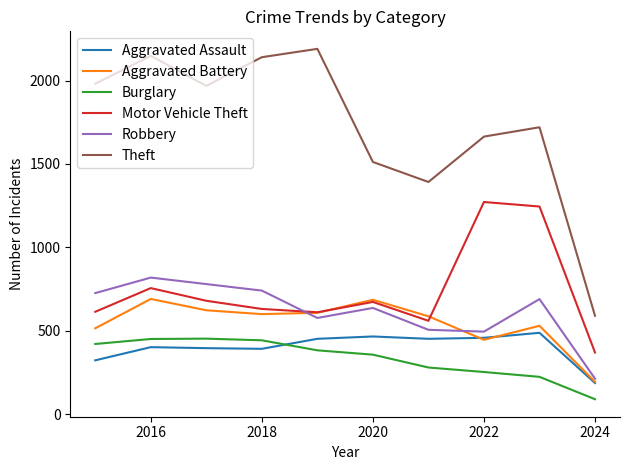

At how many categories does at least one series exceed 1897?

5